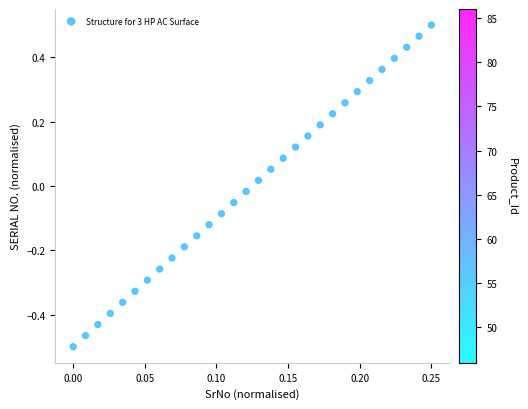

What is the range of Y values (max minus min)?

1.0